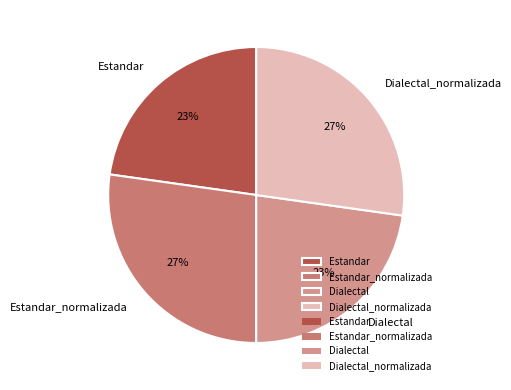

Count the number of slices in the pie.

4